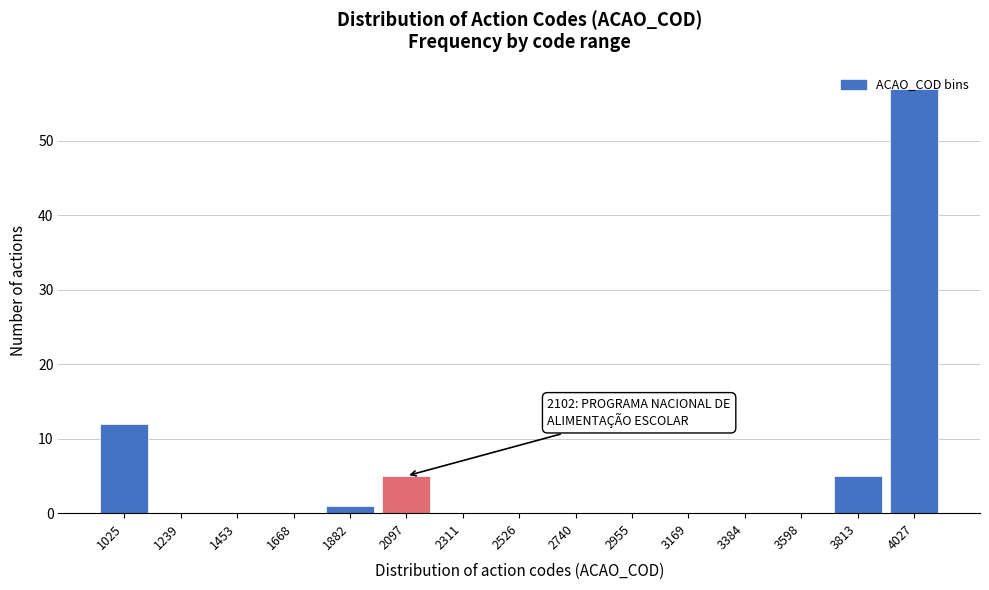

What is the greatest value displayed?

57